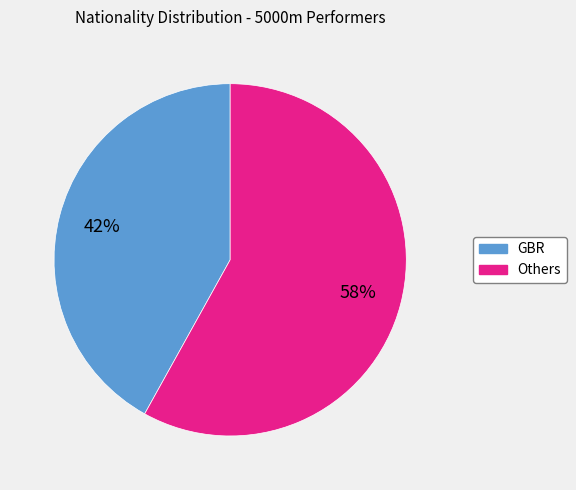

To the nearest percent, what is the difference between the largest and smallest slice percentages?

16%